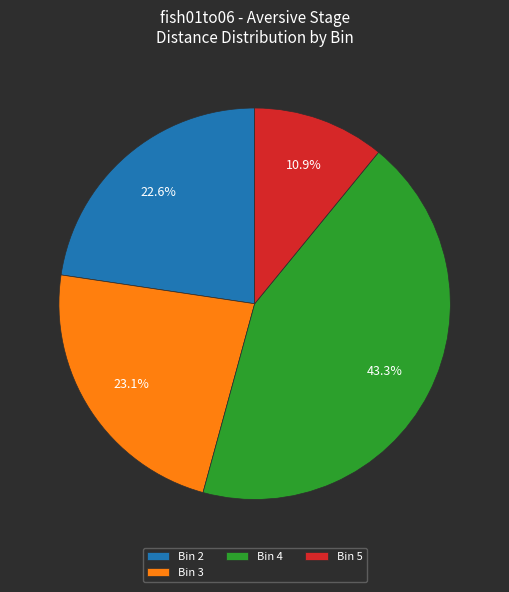

How many slices are in this pie chart?

4